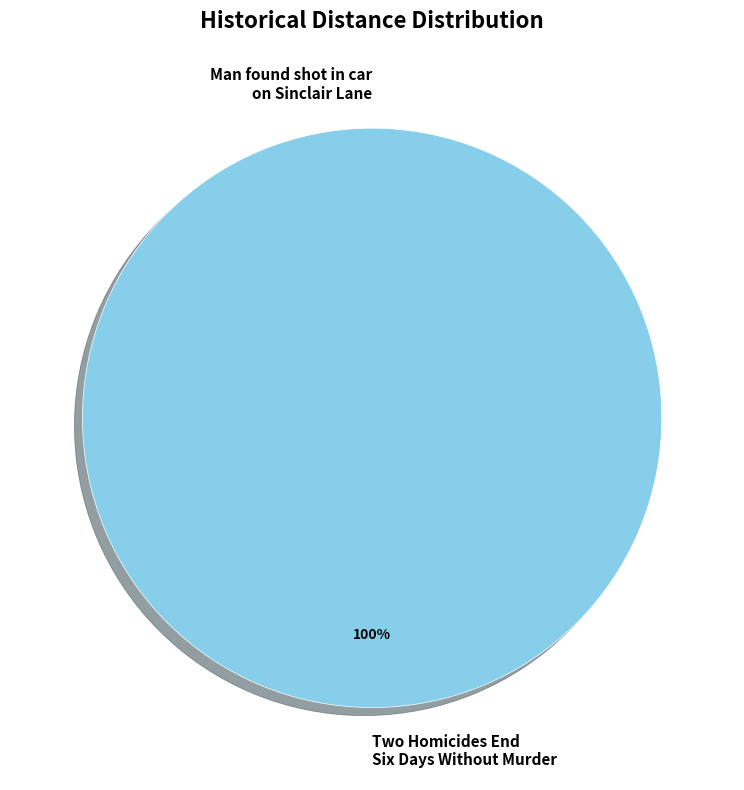

Is it true that Man found shot in car on Sinclair Lane is 1% of the pie?

False